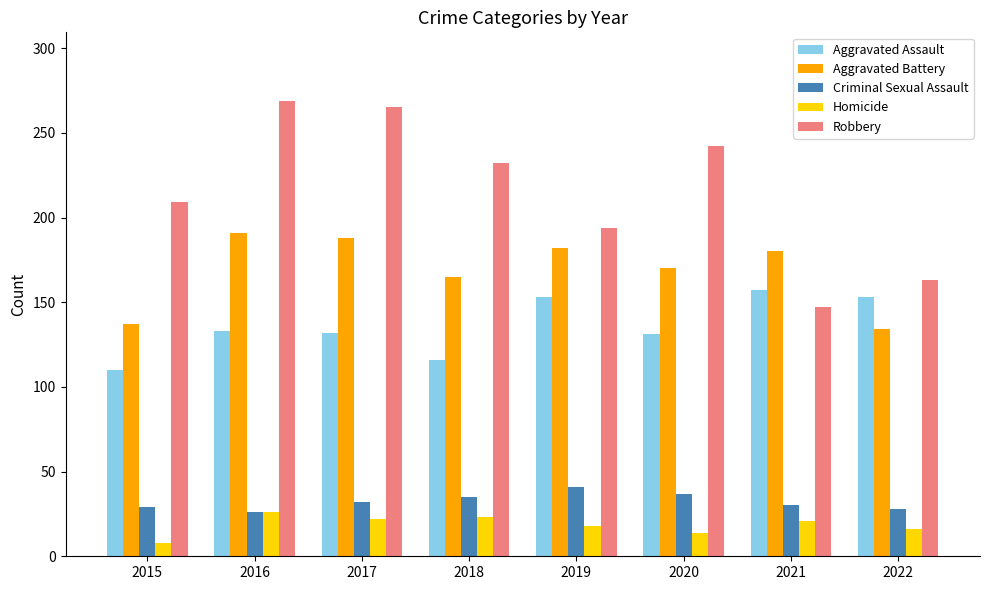

What value does the Aggravated Battery series have at 2015?

137